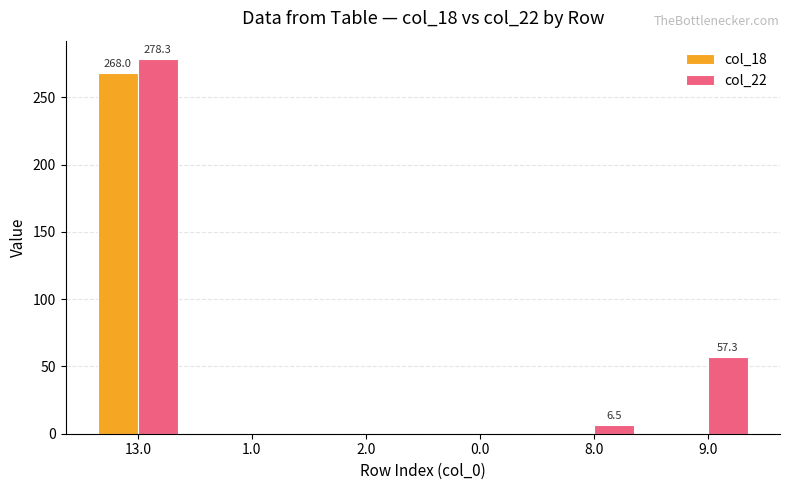

The col_18 series shows 268.0 at 13.0. True or false?

True